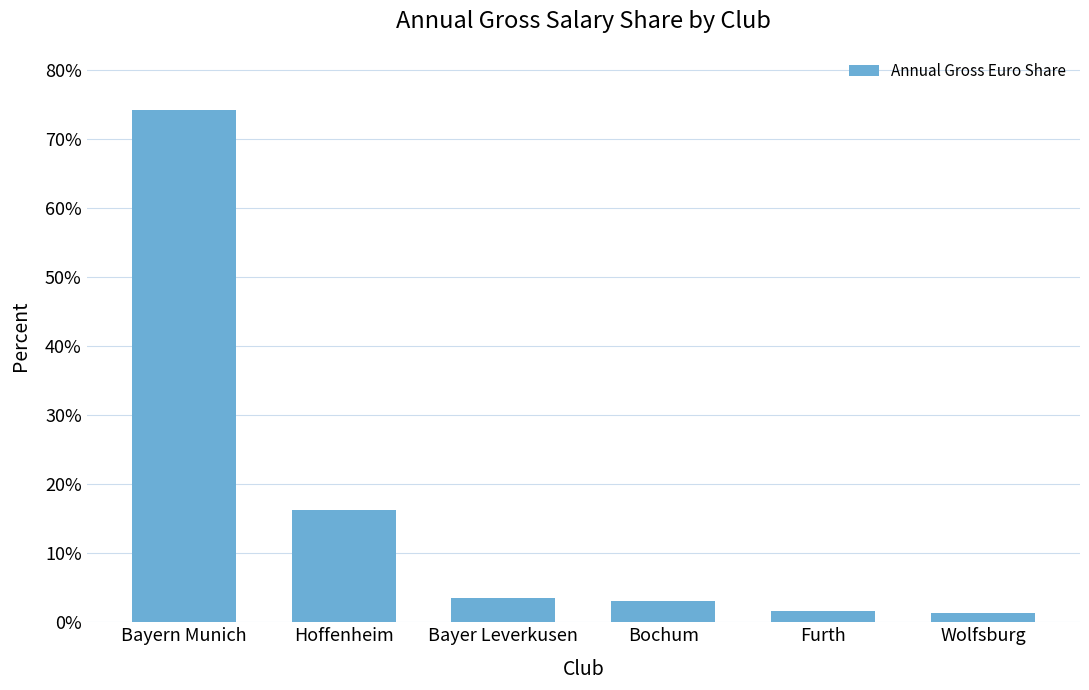

Which label corresponds to the largest value in the chart?

Bayern Munich